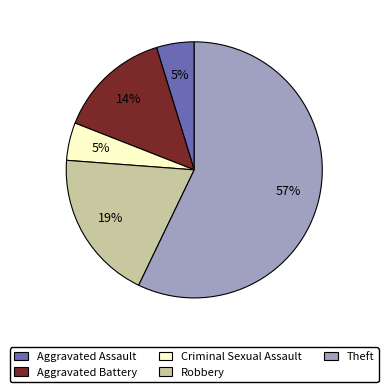

Which category has the biggest portion of the pie?

Theft